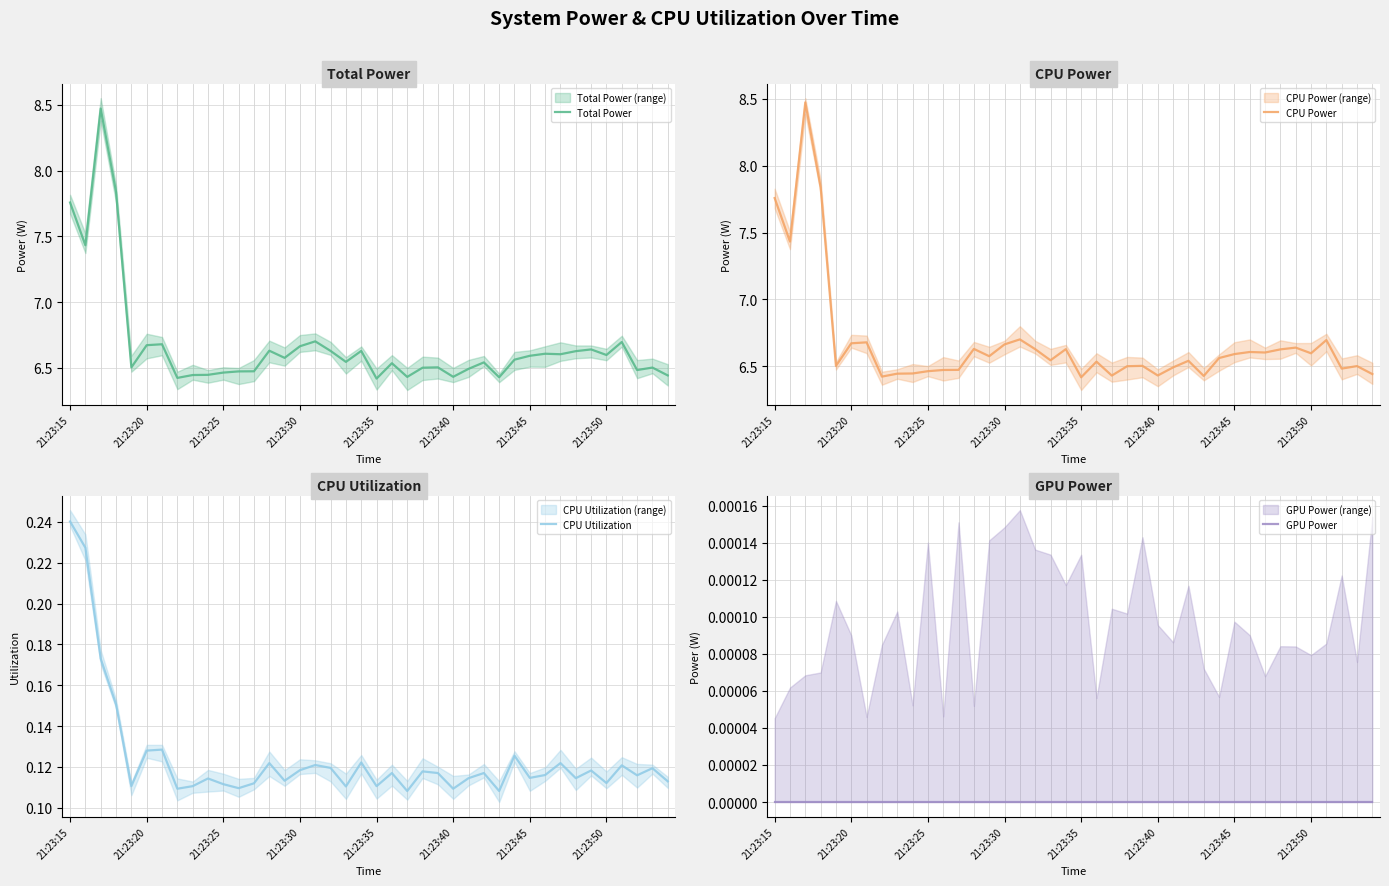

How many lines are shown in the chart?

4